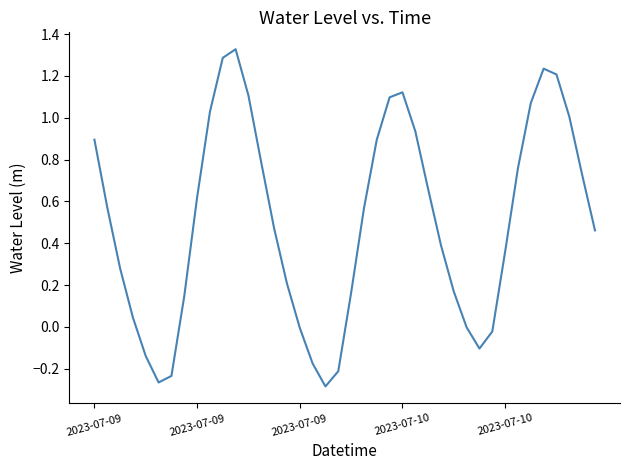

What is the sum of all values?

20.2